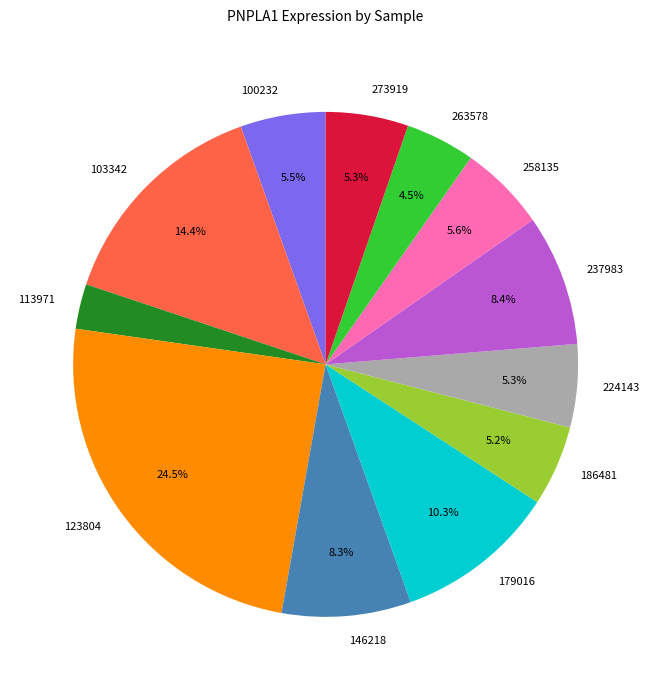

Is 263578 the majority of the pie?

No